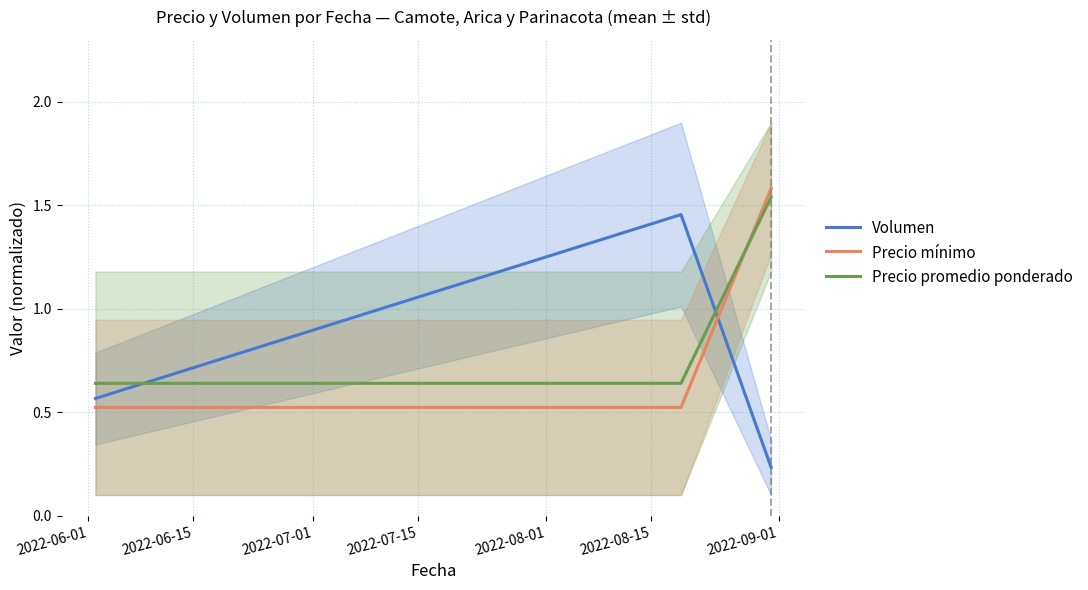

What is the maximum value shown in the chart?

1.6